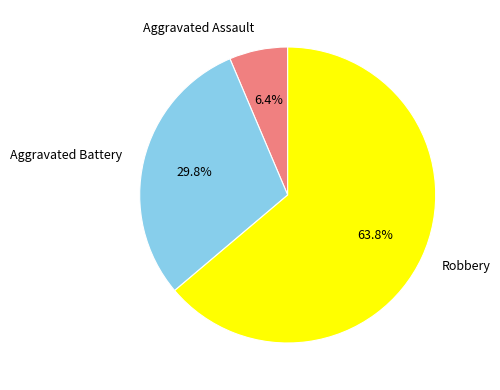

The Aggravated Battery slice represents 19% of the pie. True or false?

False